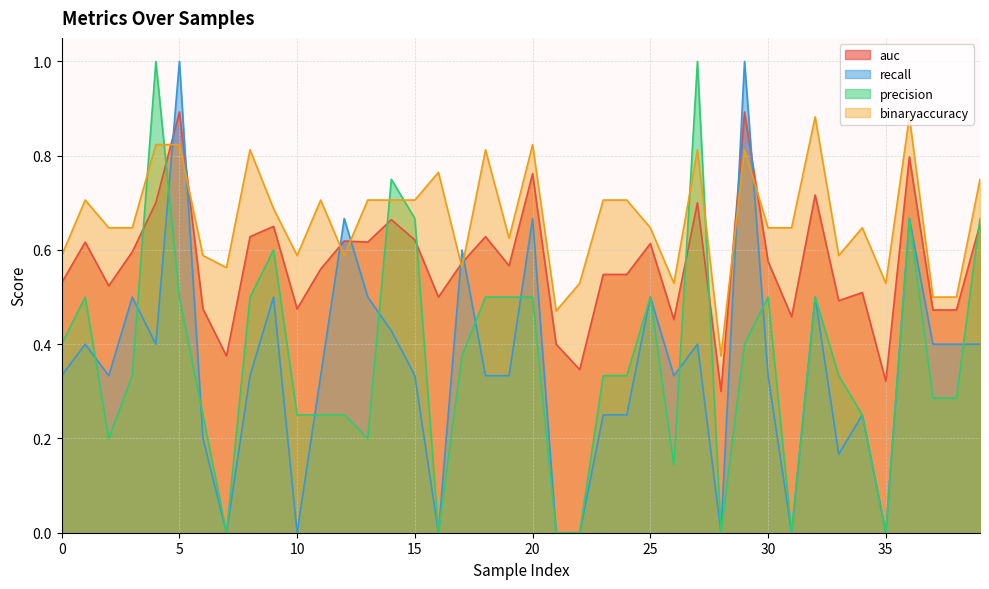

Count the auc values in the range 0 to 1.

40